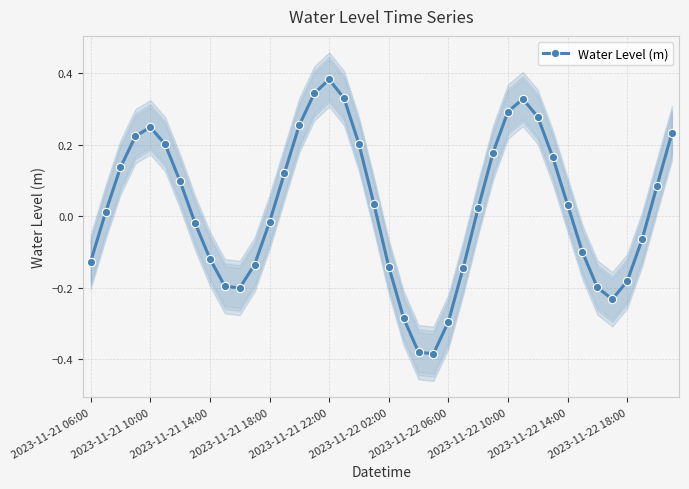

Count the number of data series in this chart.

1